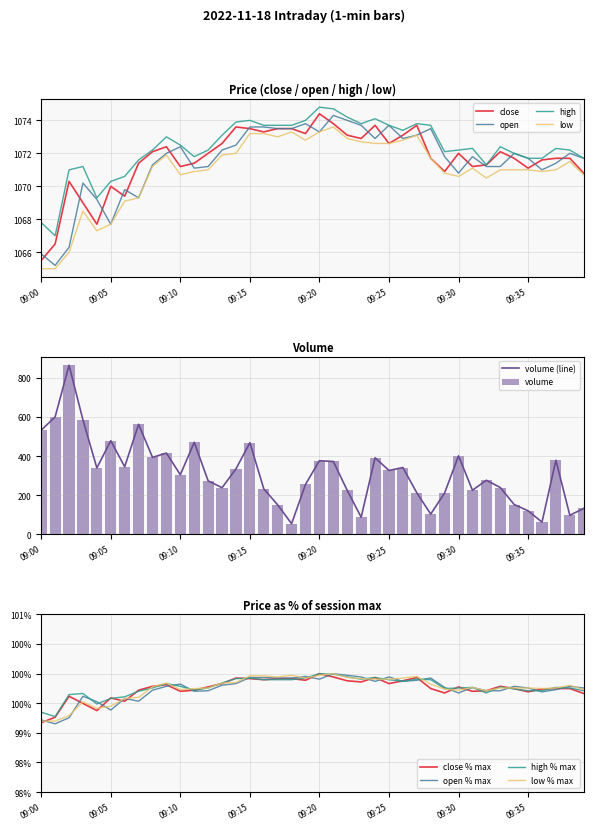

At which label does close reach its peak?

09:20